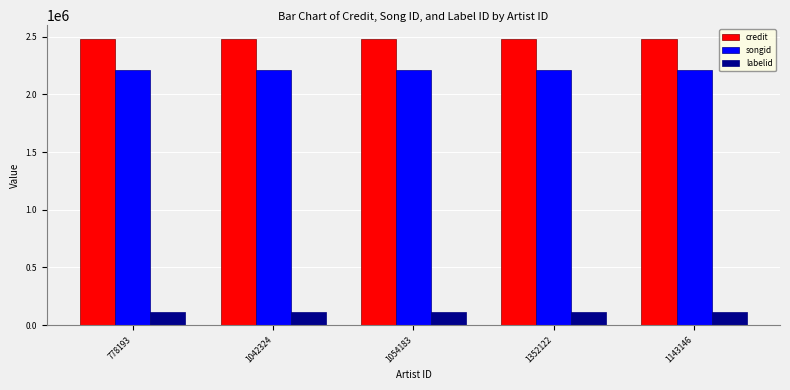

List the series in order of their peak value, lowest first.

labelid, songid, credit